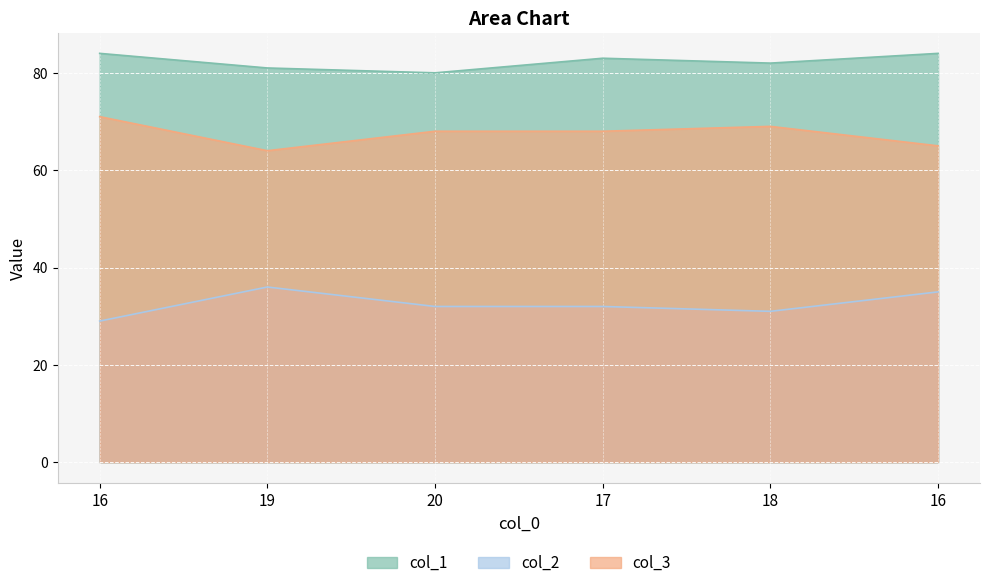

How many lines are shown in the chart?

3